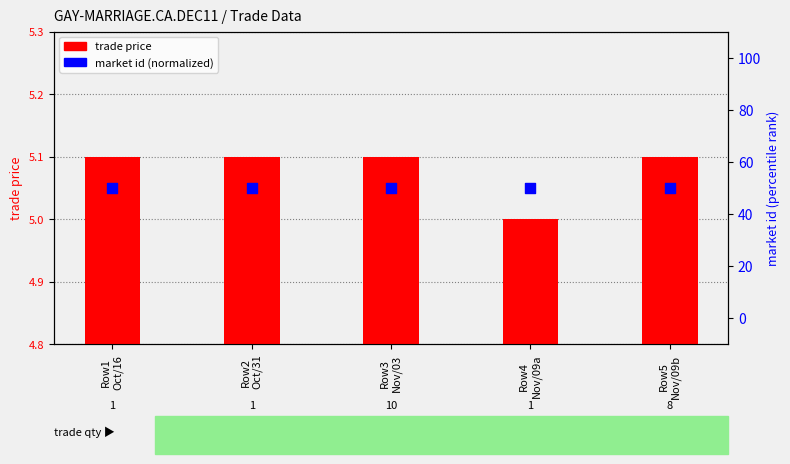

What is the total value across all series at Row3
Nov/03?

55.1